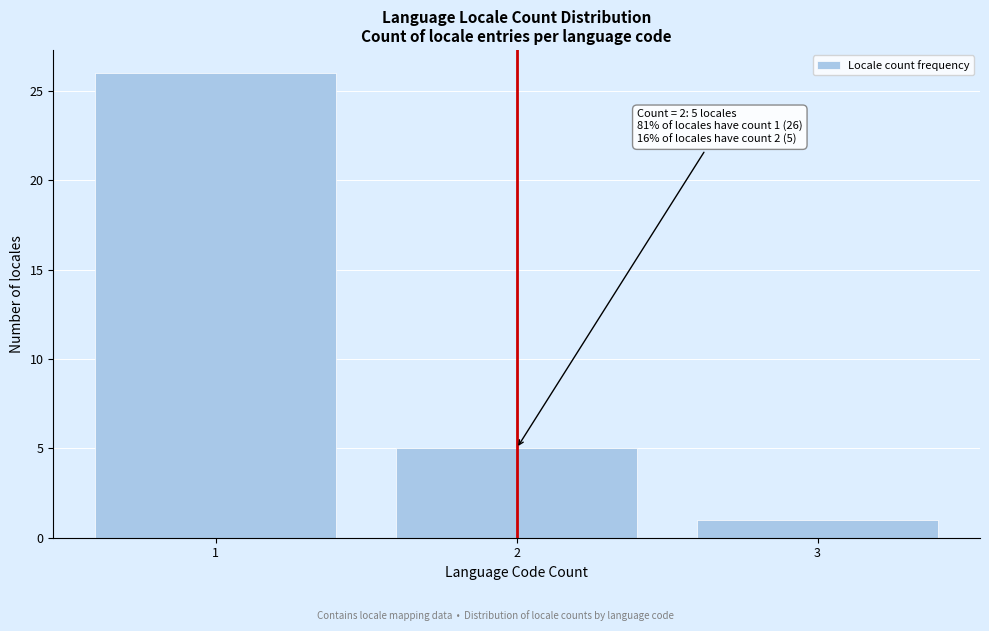

Reading left to right, extract all data points from this chart.

1=26	2=5	3=1